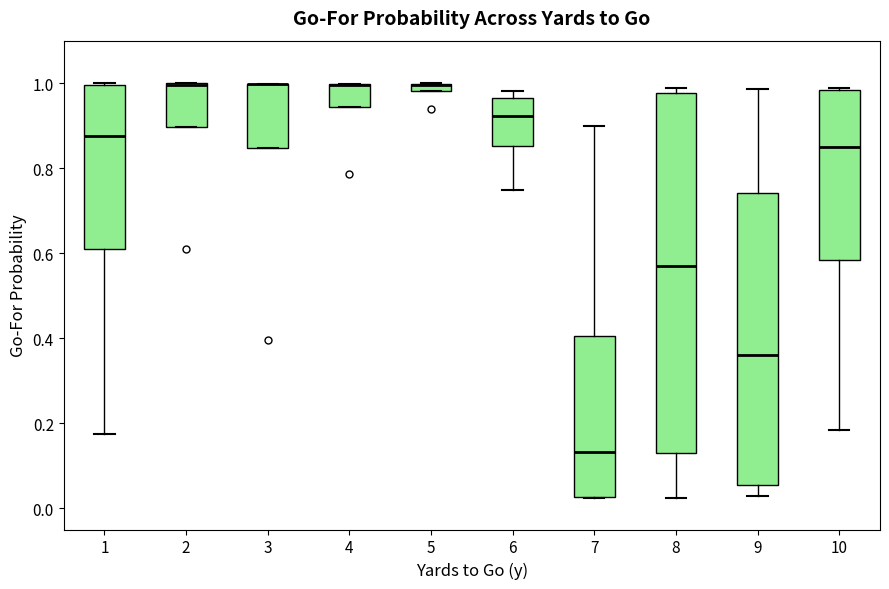

Where is the upper edge of the box at x = 5 on the y-axis? The values are not printed on the chart, so give them approximately, as read against the axis.

1.00